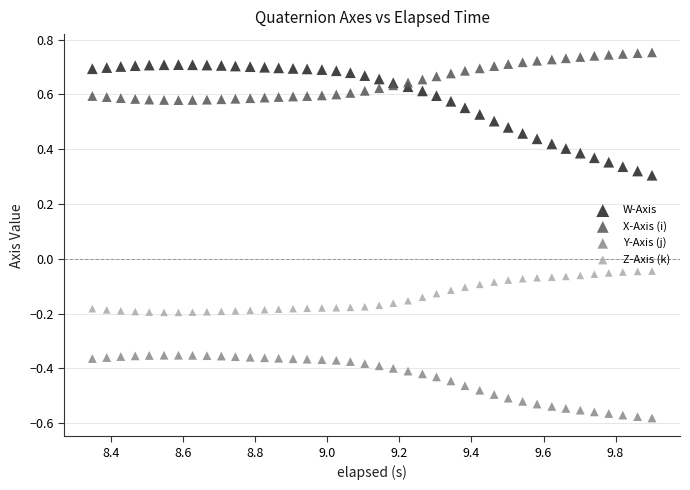

Which series has the widest spread of Y values?

W-Axis